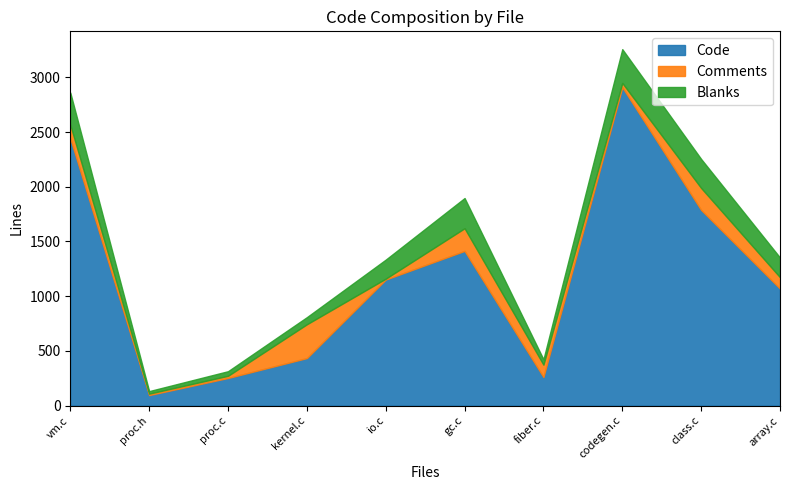

True or false: Blanks has a value of 447 at gc.c.

False